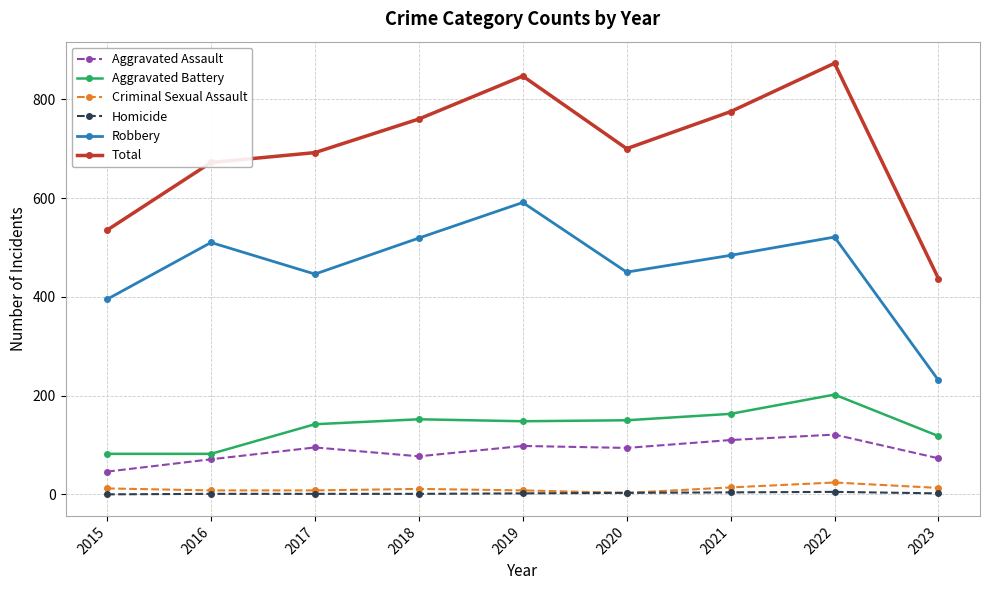

What are all the series names shown in the legend?

Aggravated Assault, Aggravated Battery, Criminal Sexual Assault, Homicide, Robbery, Total